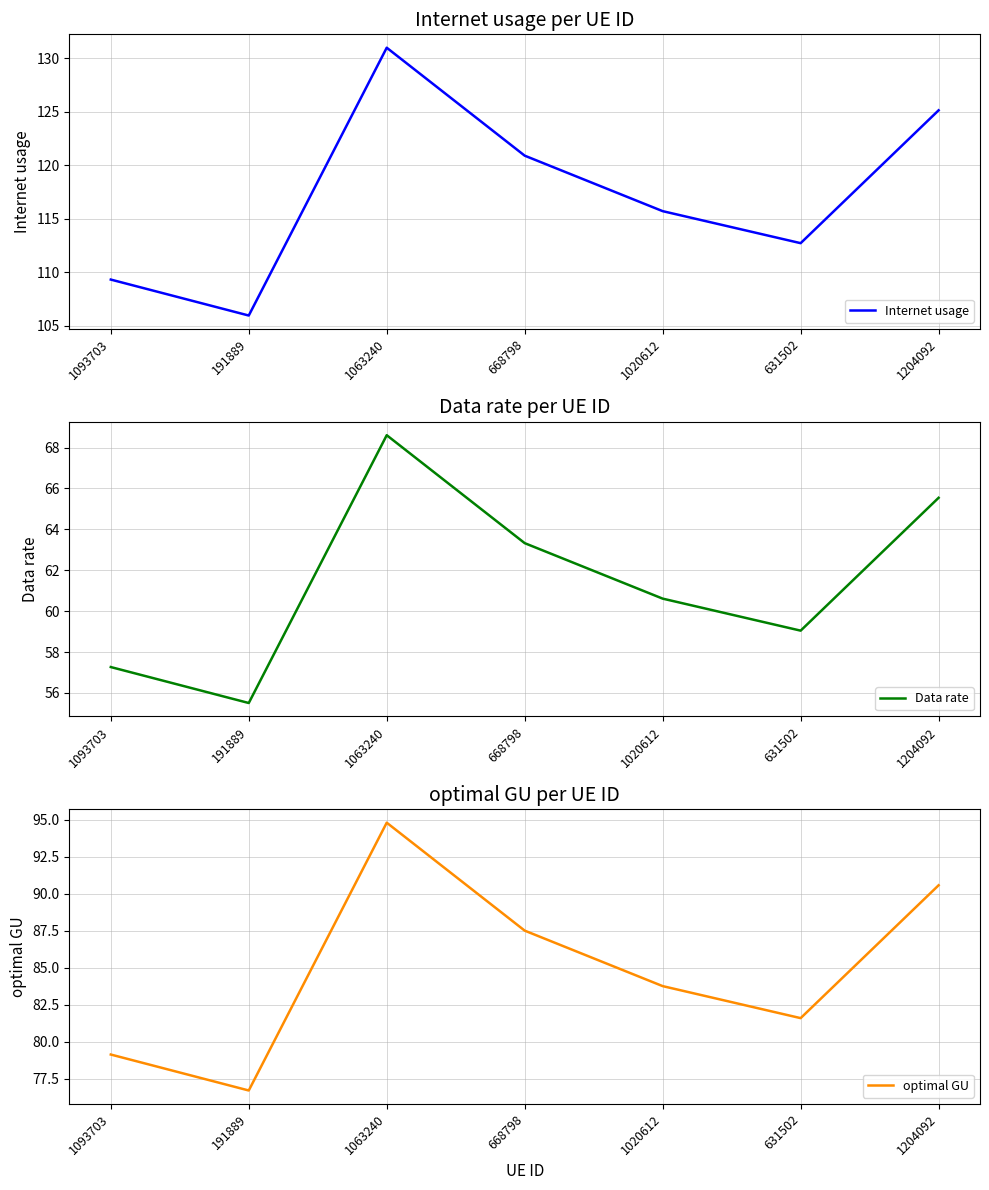

Rank the series by their average value, from lowest to highest.

Data rate, optimal GU, Internet usage